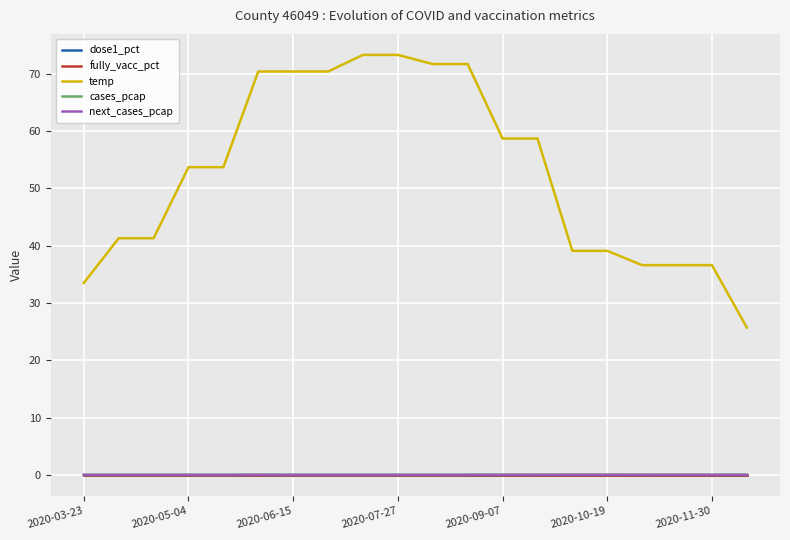

Is this an area chart (filled region under the line)?

No